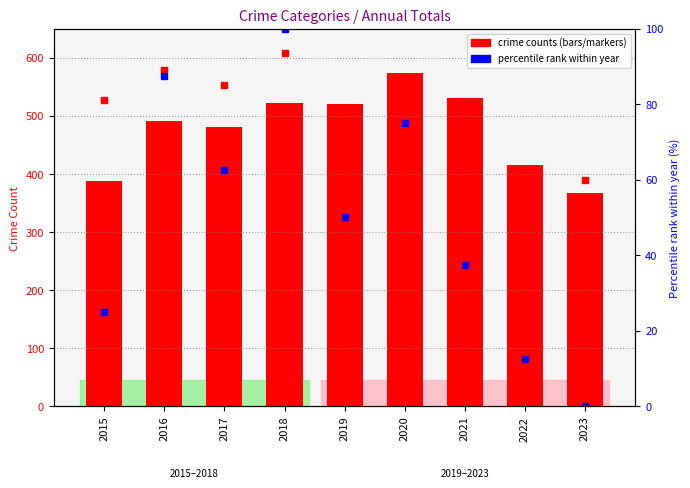

What is the difference between the second highest and minimum values in the Criminal Sexual Assault series?

17.0